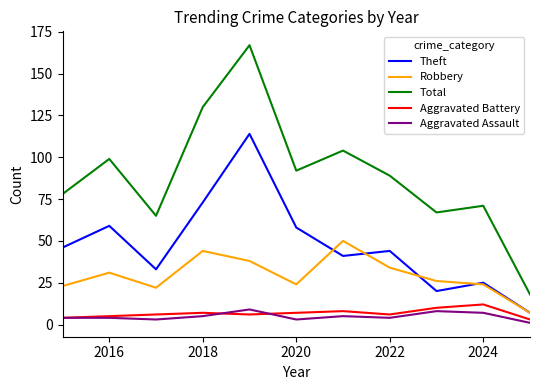

Is this an area chart (filled region under the line)?

No